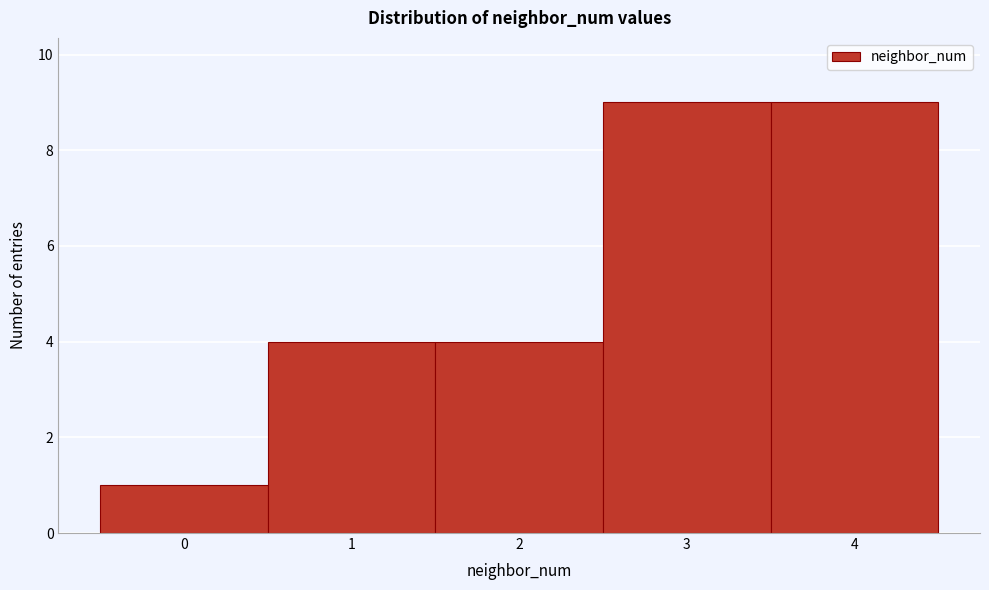

Reading left to right, list every bar in this chart as the range it spans on the x-axis followed by its height. The values are not printed on the chart, so give them approximately, as read against the axis.

-0.5 to 0.5: 1
0.5 to 1.5: 4
1.5 to 2.5: 4
2.5 to 3.5: 9
3.5 to 4.5: 9